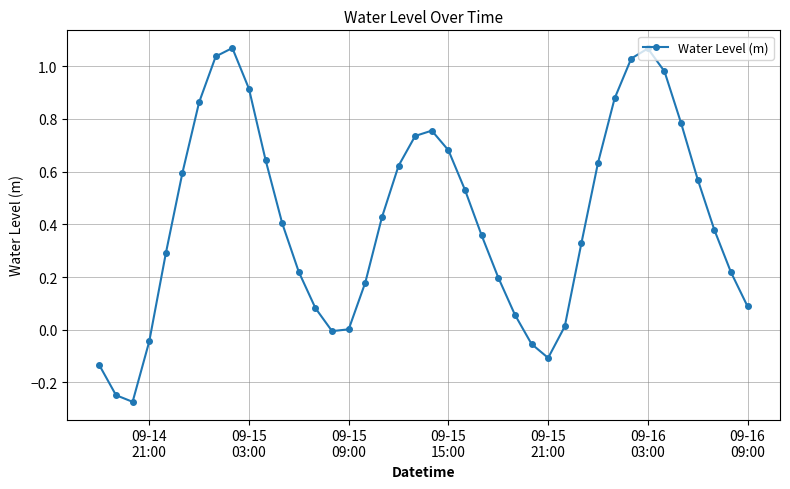

What is the difference between the maximum and minimum values?

1.3